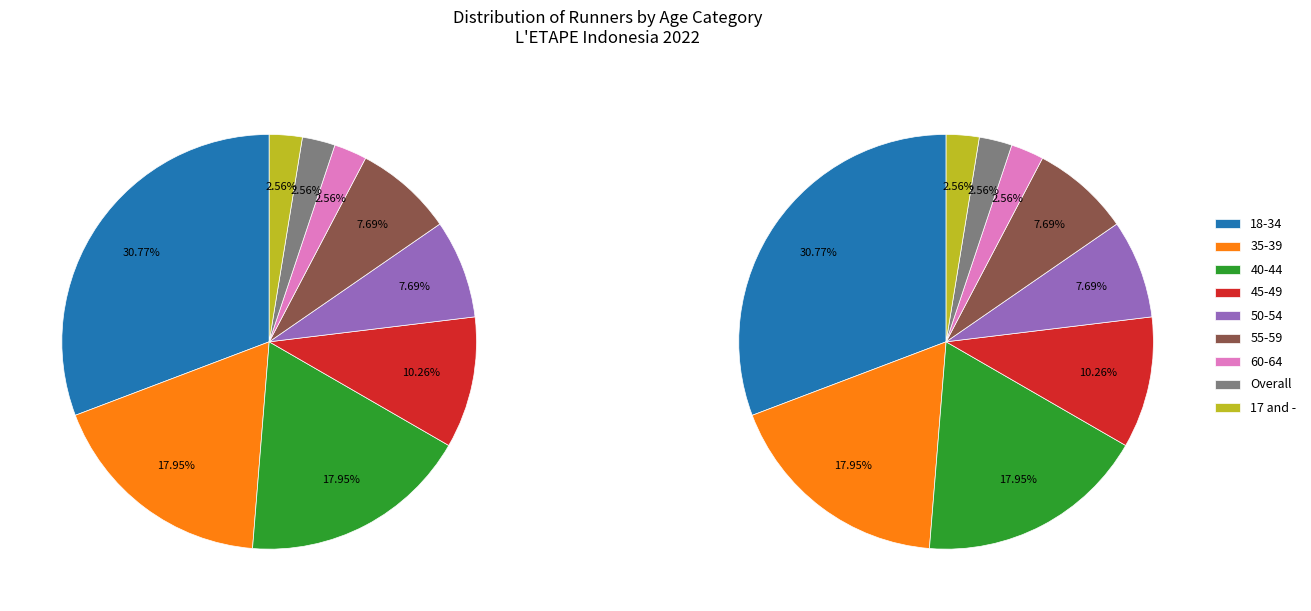

Is there a majority slice in this chart?

No